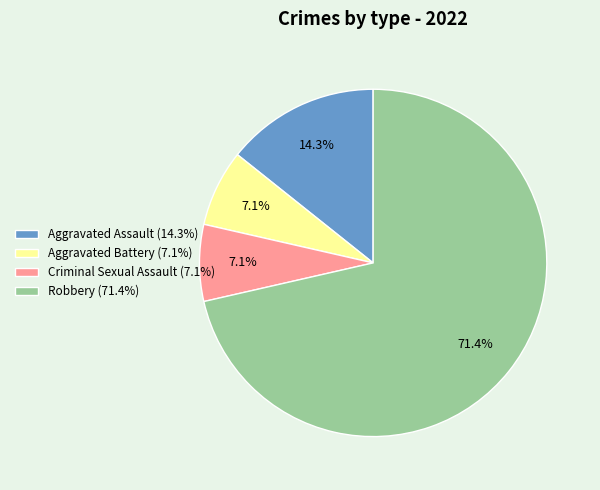

What is the largest slice in the pie chart?

Robbery